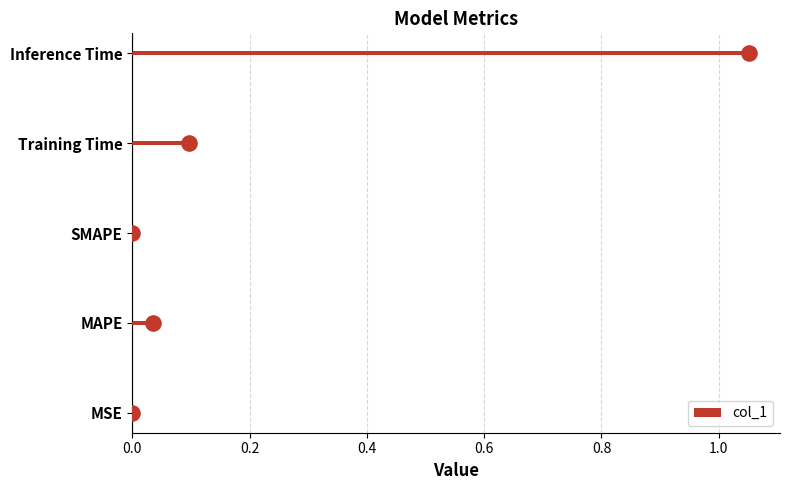

At which label does col_1 reach its peak?

Inference Time